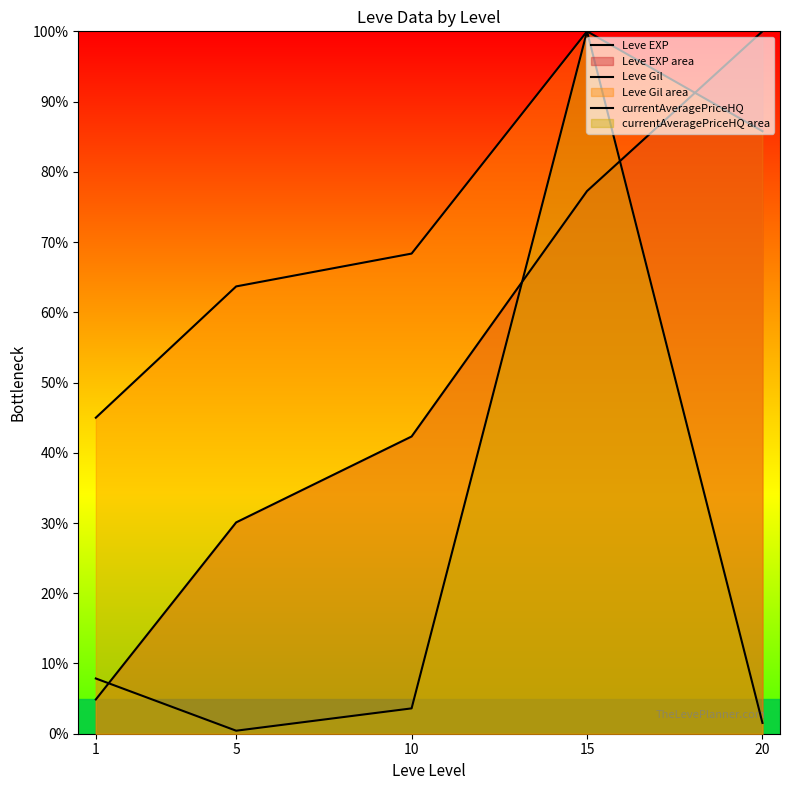

At which label is currentAveragePriceHQ closest to 50?

1